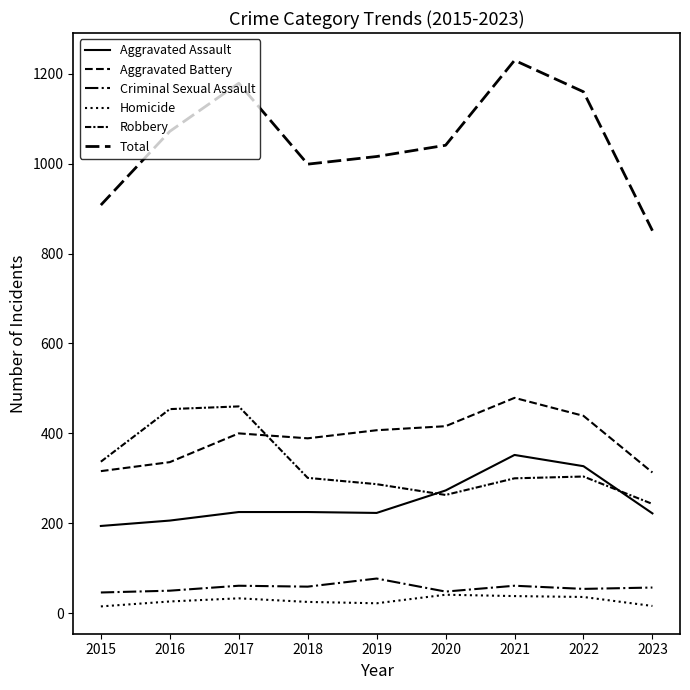

What is the maximum value for Total?

1230